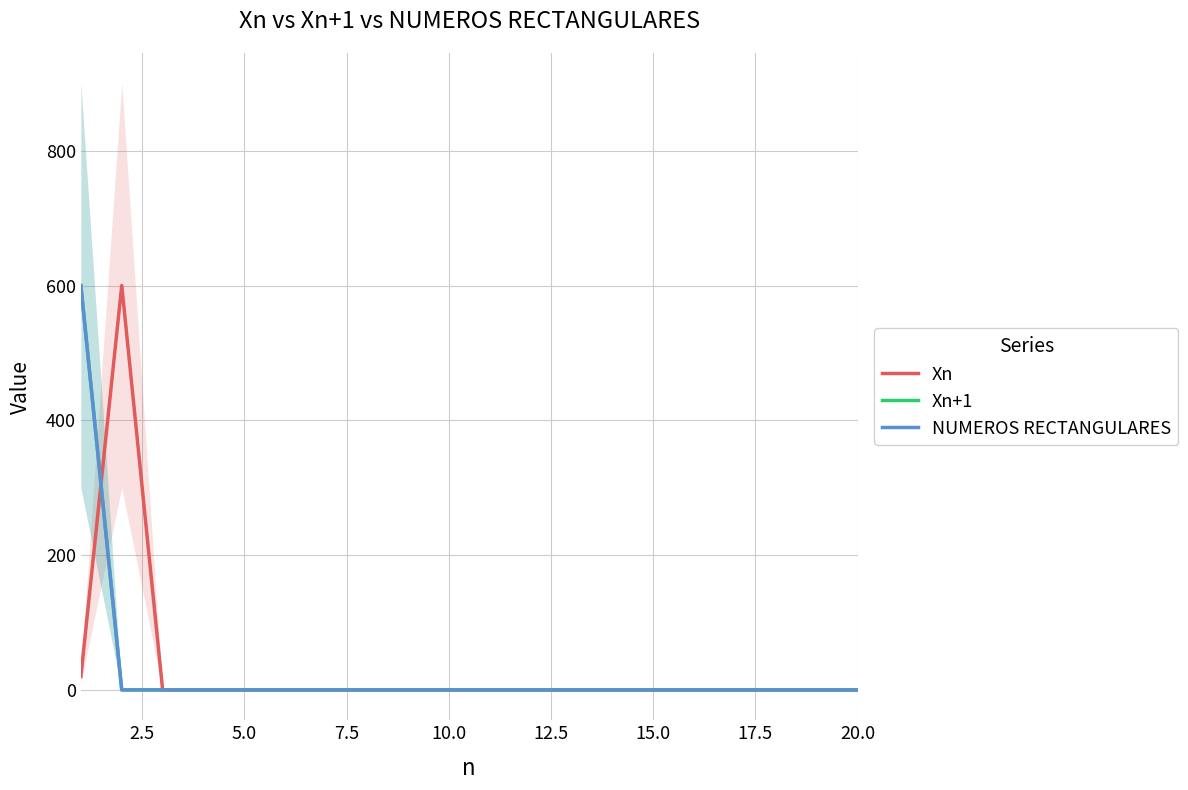

What is the highest value of the Xn series?

600